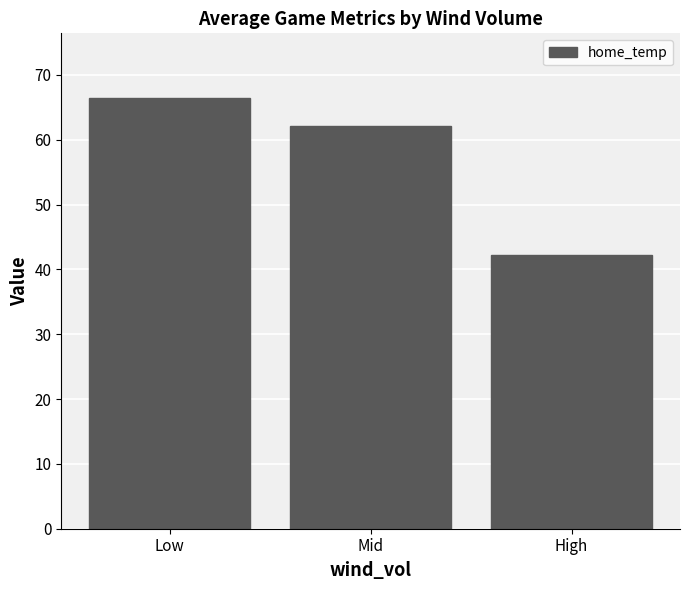

What is the value of the 2nd bar from the left?

62.1